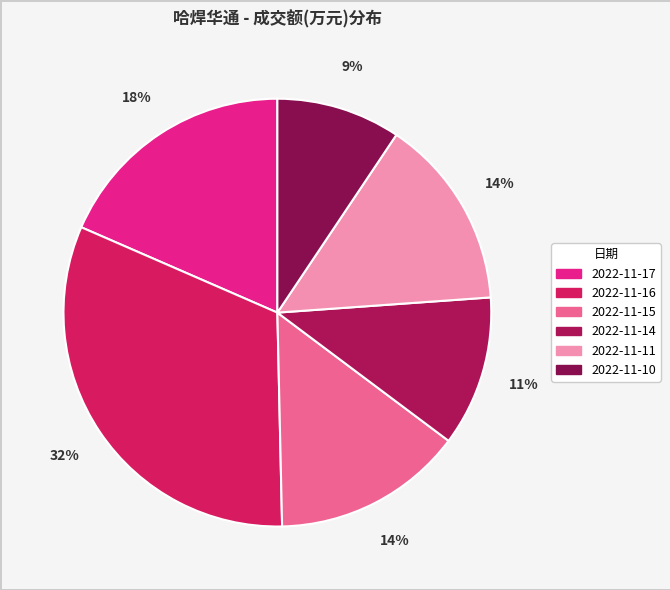

To the nearest percent, what is the combined percentage of 2022-11-11 and 2022-11-17?

33%